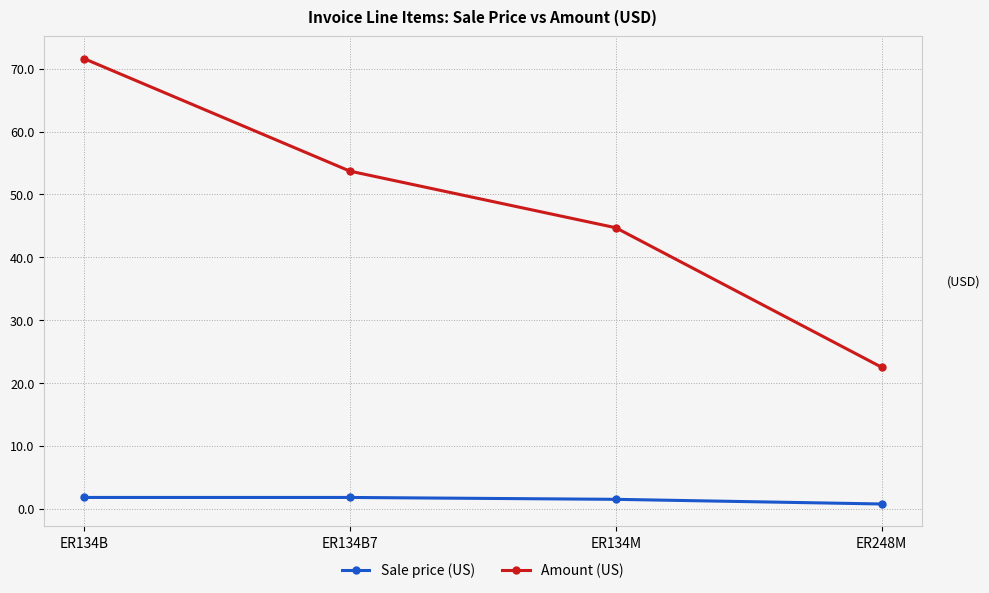

Is this an area chart (filled region under the line)?

No